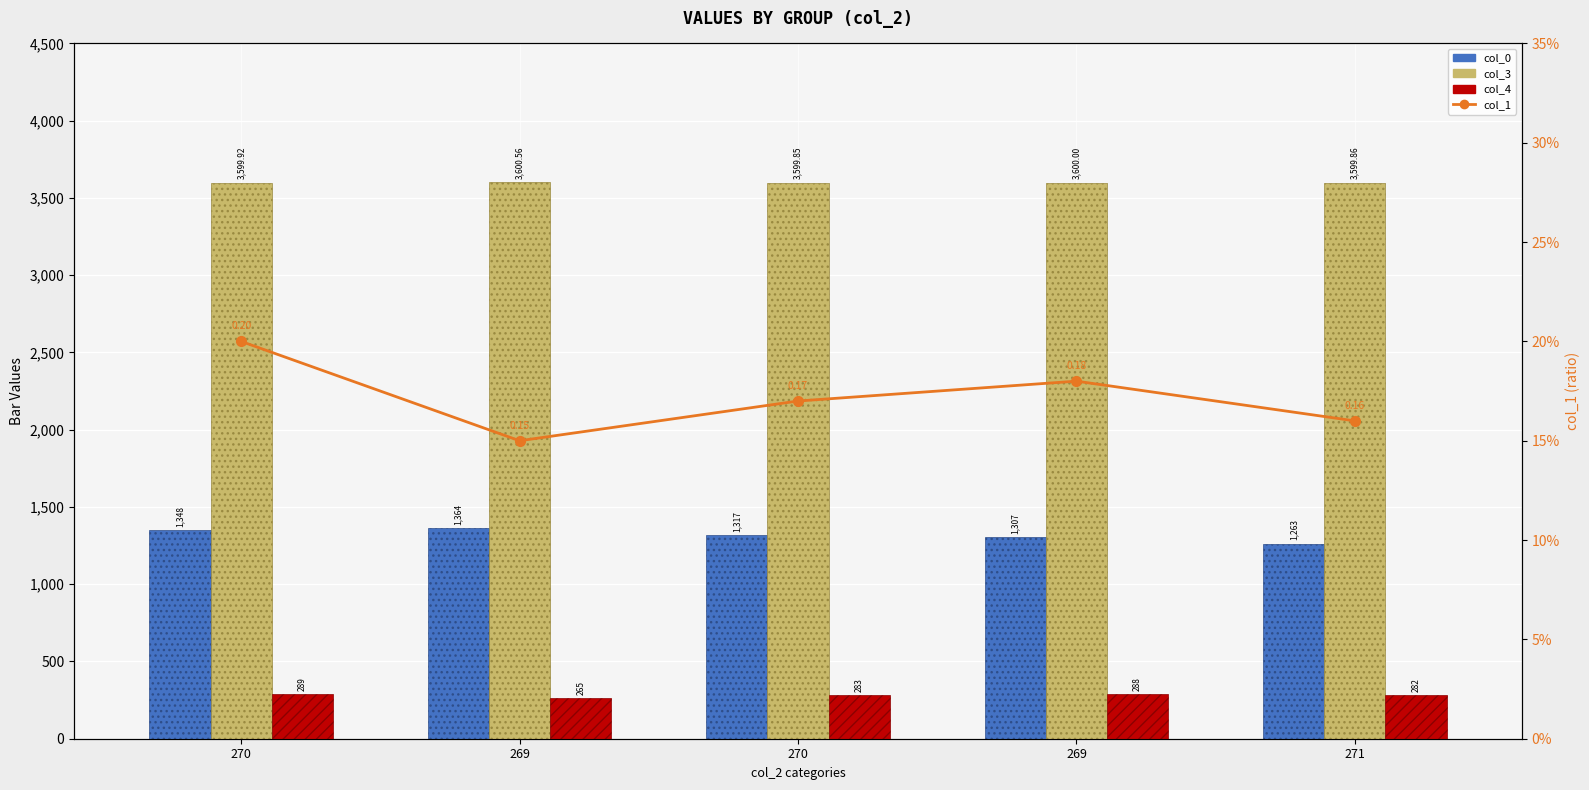

Which category has the lowest value in the col_1 series?

269